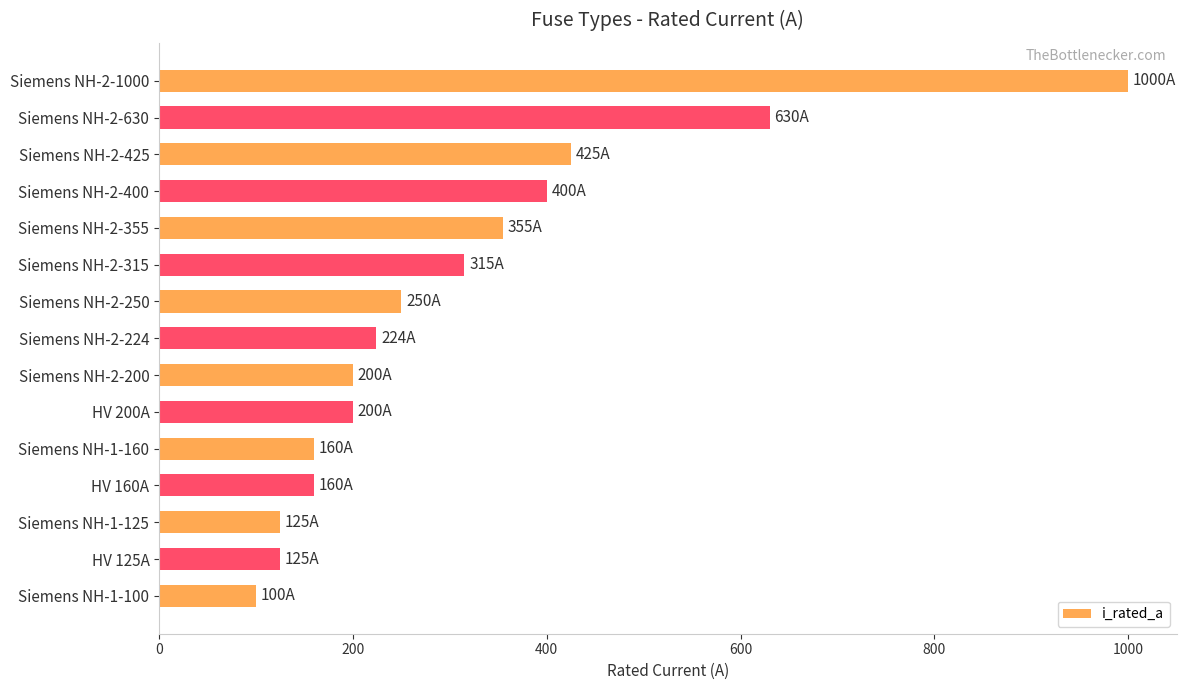

Reading bottom to top, what are all the values shown in this chart?

100	125	125	160	160	200	200	224	250	315	355	400	425	630	1000